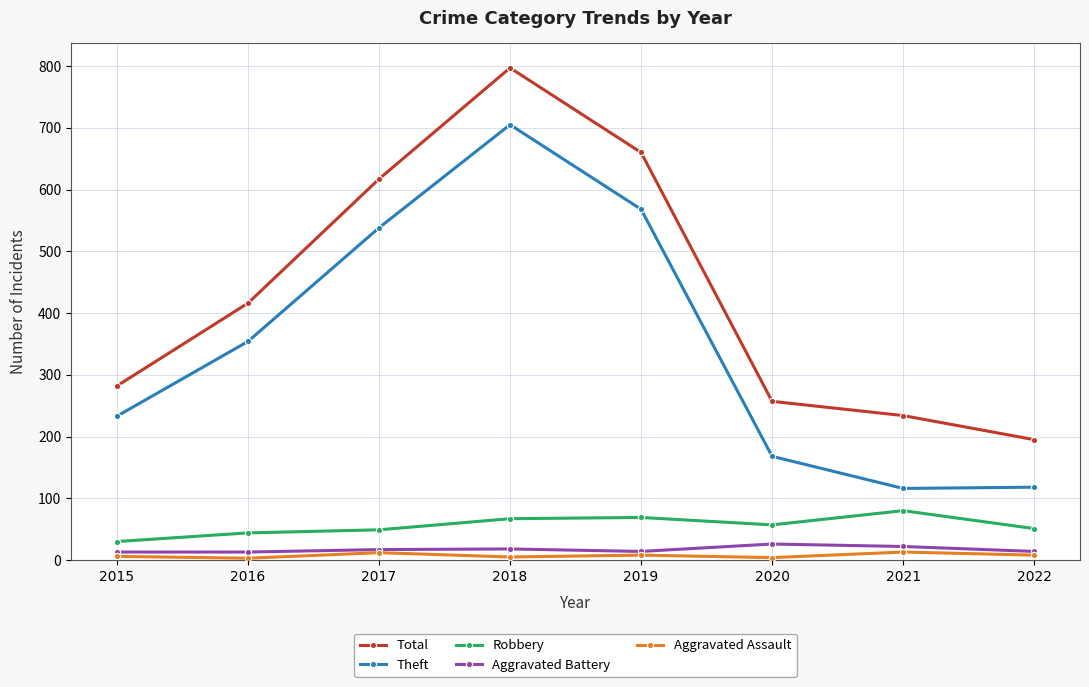

How many lines are shown in the chart?

5